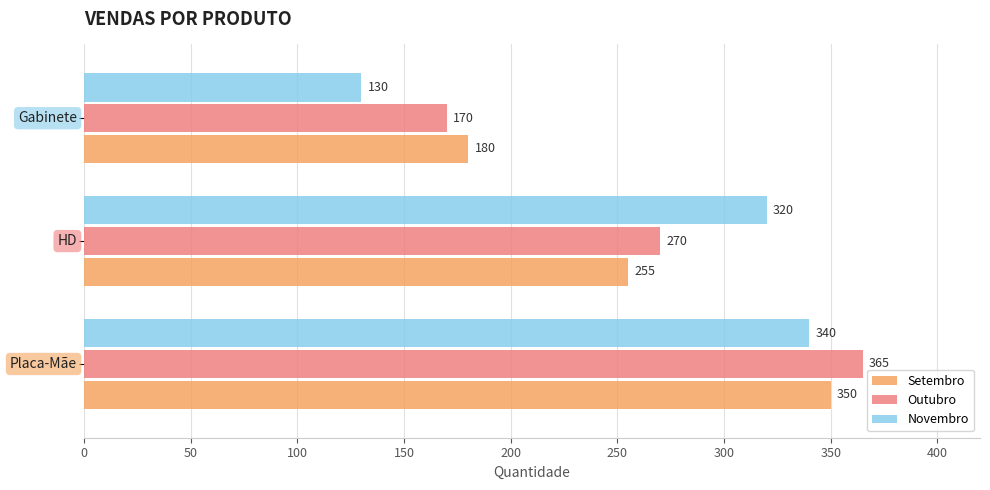

What is the smallest value displayed?

130